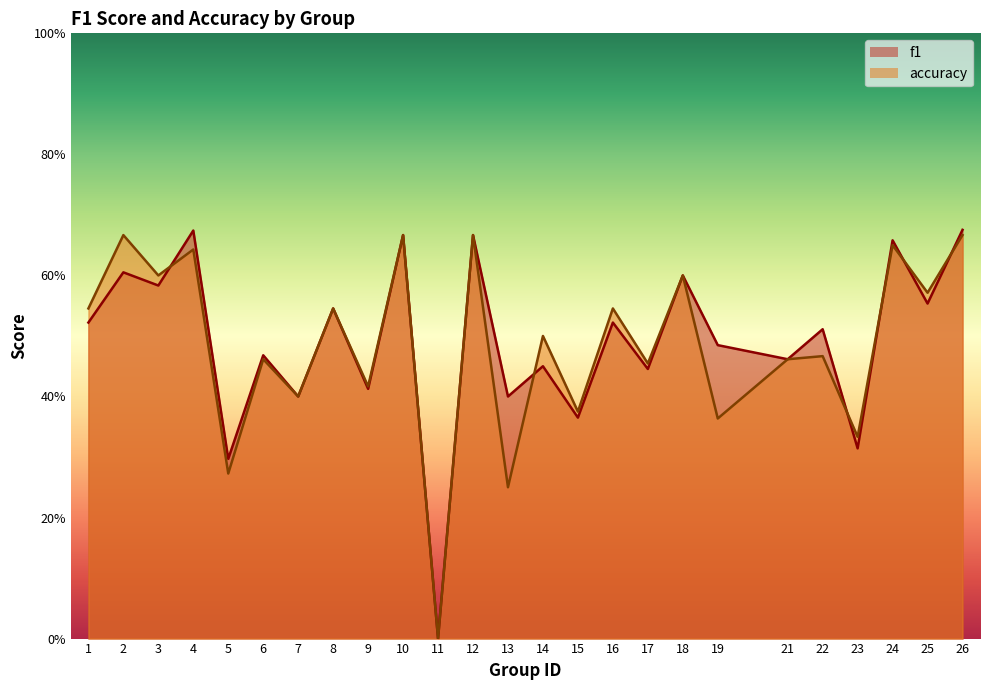

Which series changed the most between 3 and 16?

f1